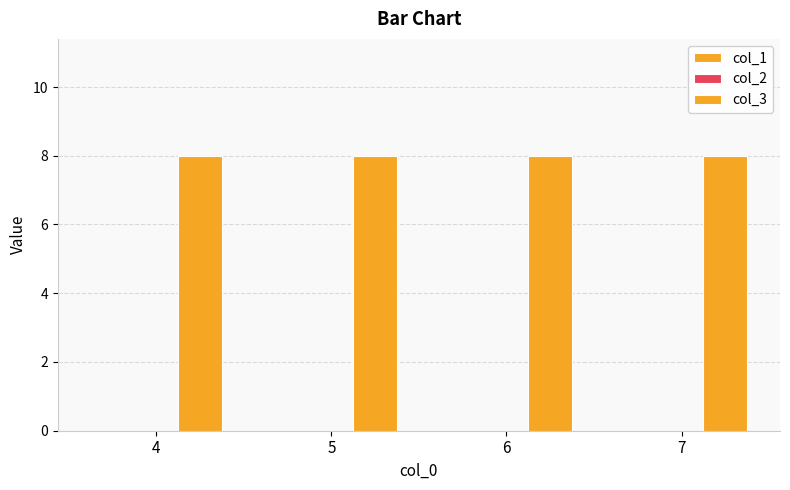

At which label does col_3 reach its peak?

4